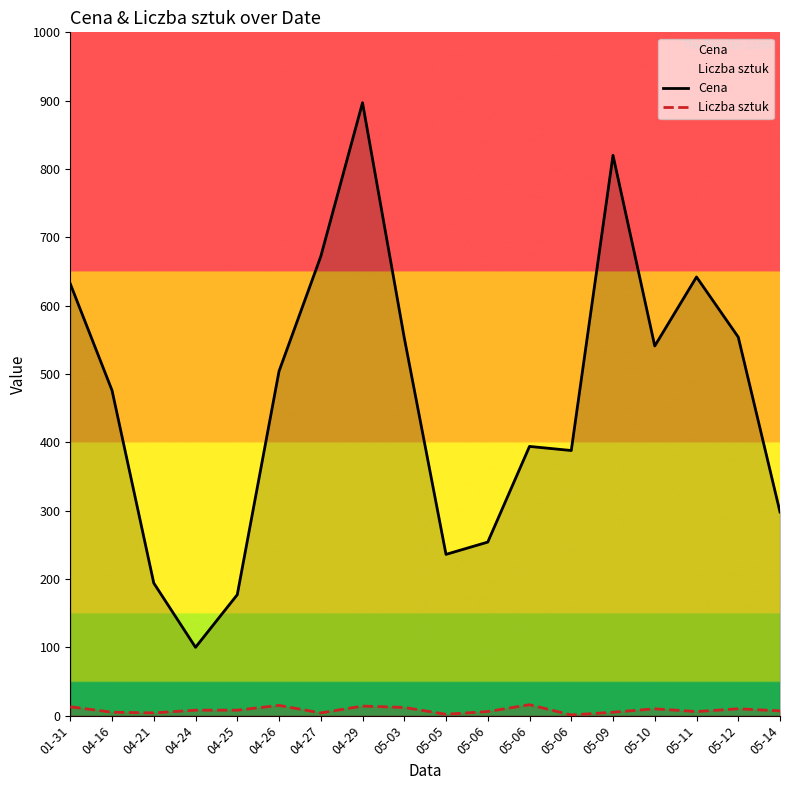

At which category does Liczba sztuk reach its first local peak?

04-26